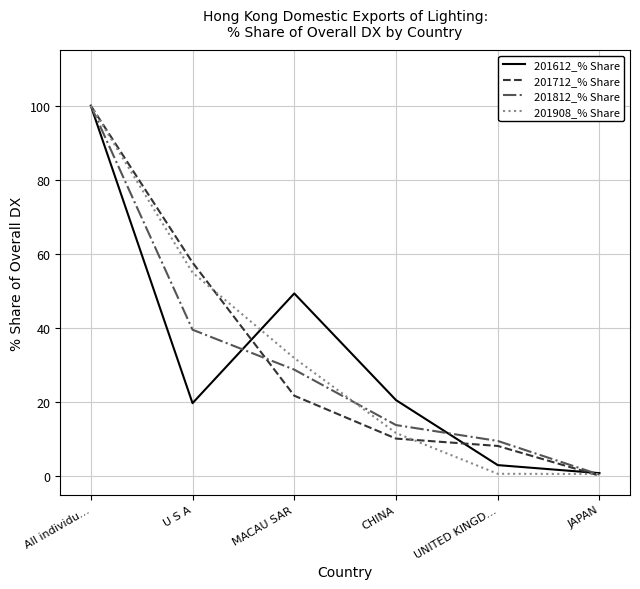

True or false: 201812_% Share has more than 2 interior local peaks.

False